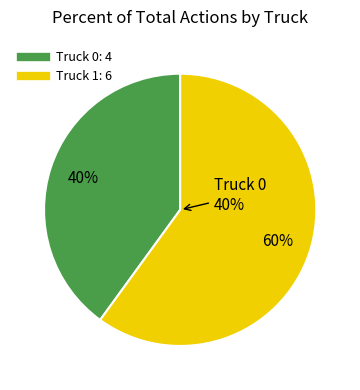

Which category accounts for the majority?

Truck 1